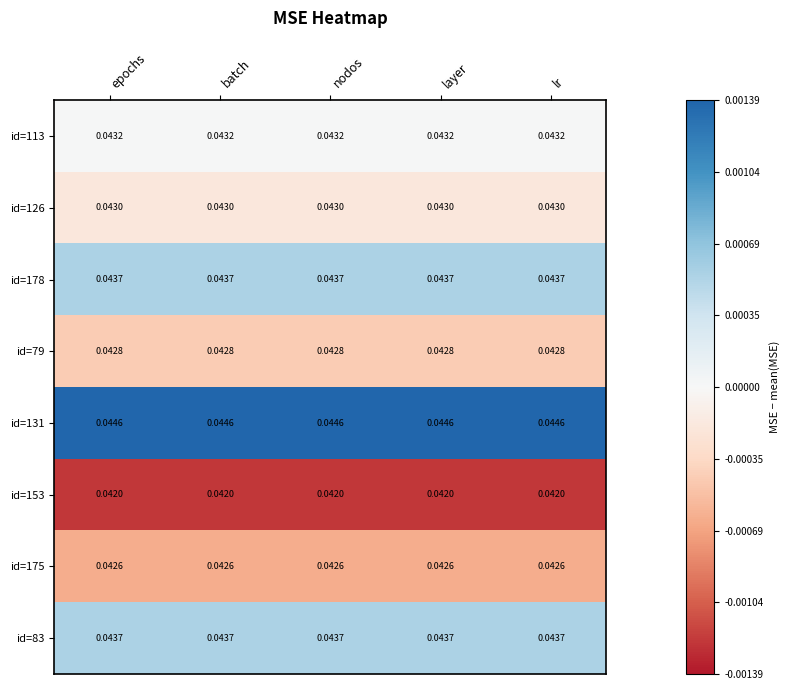

Is the value of id=175 at nodos greater than the value of id=178 at layer?

No